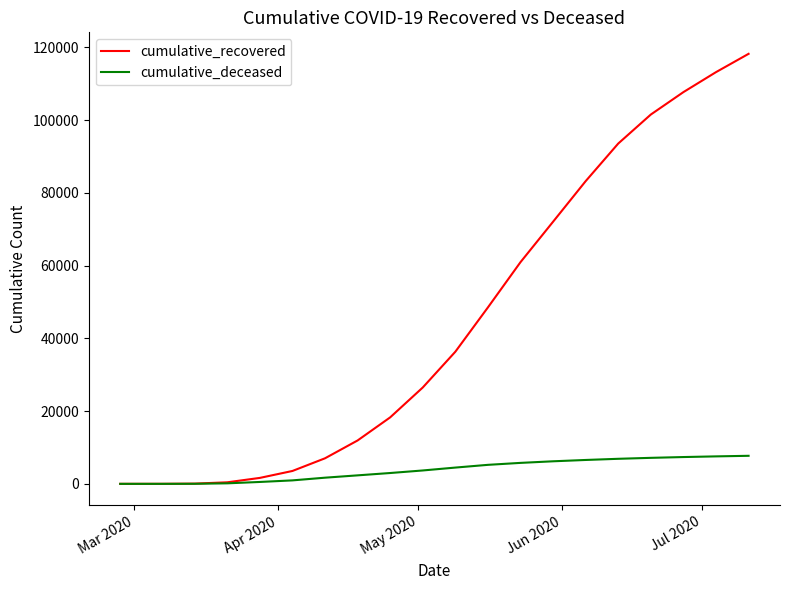

Rank the series by their maximum value, from highest to lowest.

cumulative_recovered, cumulative_deceased